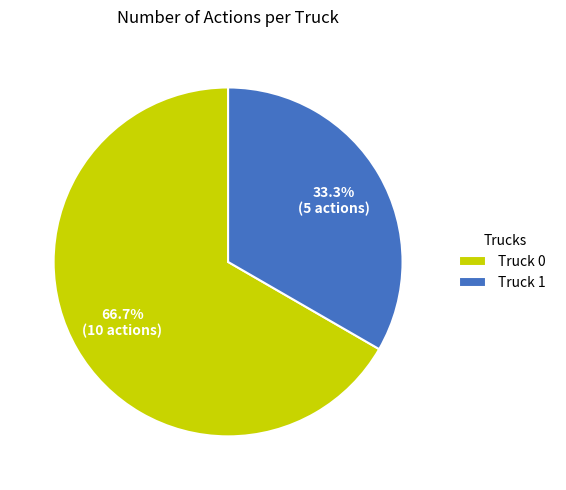

Approximately how many times larger is the value at Truck 1 compared to Truck 0?

0.5